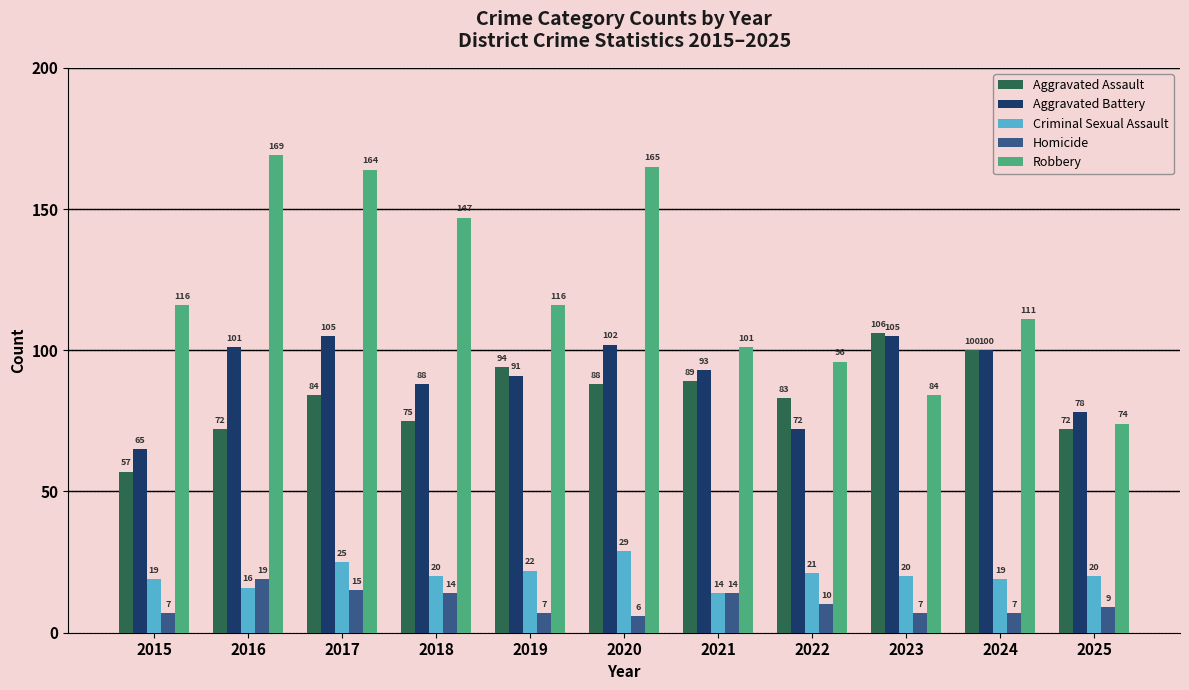

What value does the Aggravated Battery series have at 2015?

65